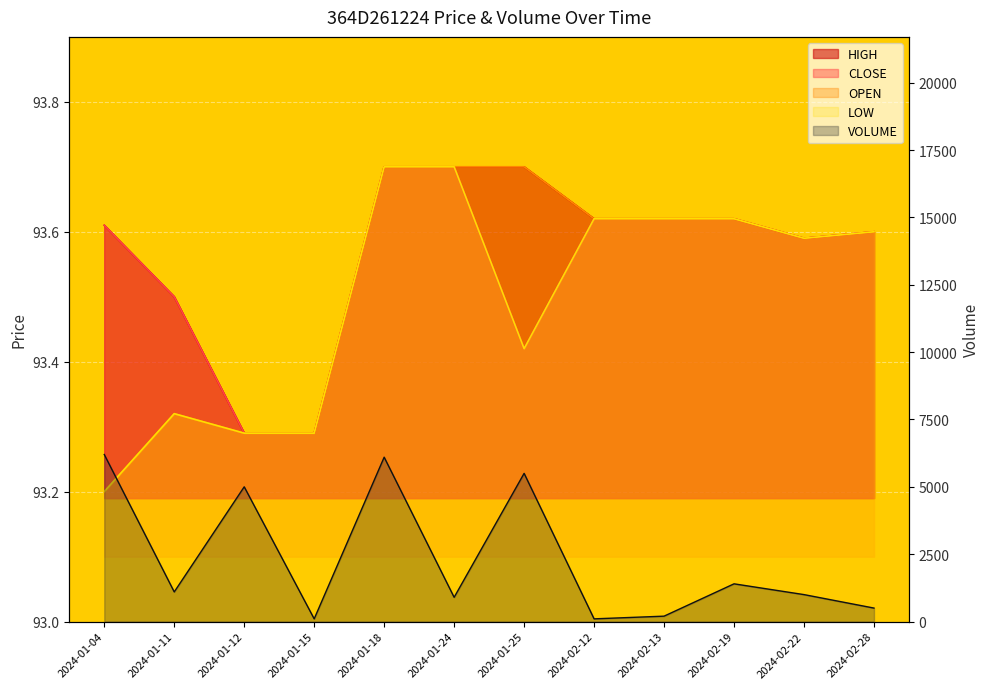

List the labels in order of CLOSE value, smallest first.

2024-01-12, 2024-01-15, 2024-01-25, 2024-01-11, 2024-02-22, 2024-02-28, 2024-01-04, 2024-02-12, 2024-02-13, 2024-02-19, 2024-01-18, 2024-01-24